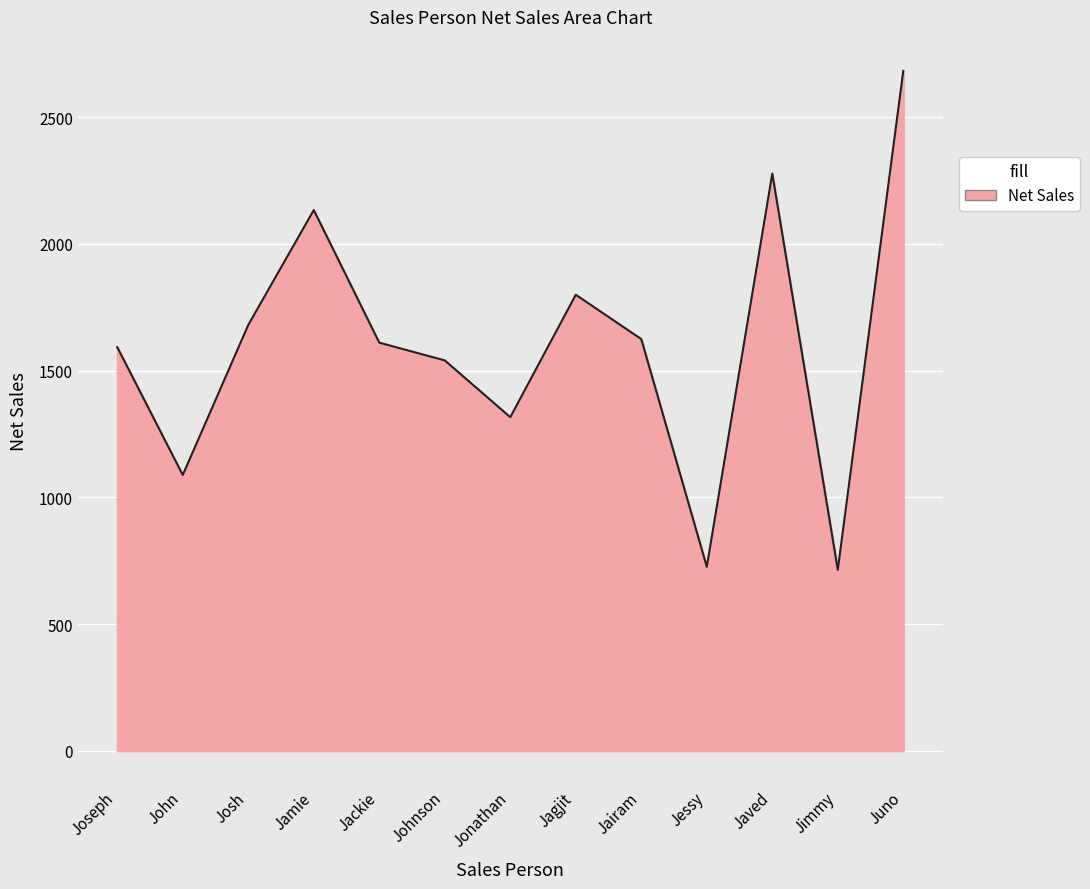

True or false: the data shows 899 at Jagjit.

False